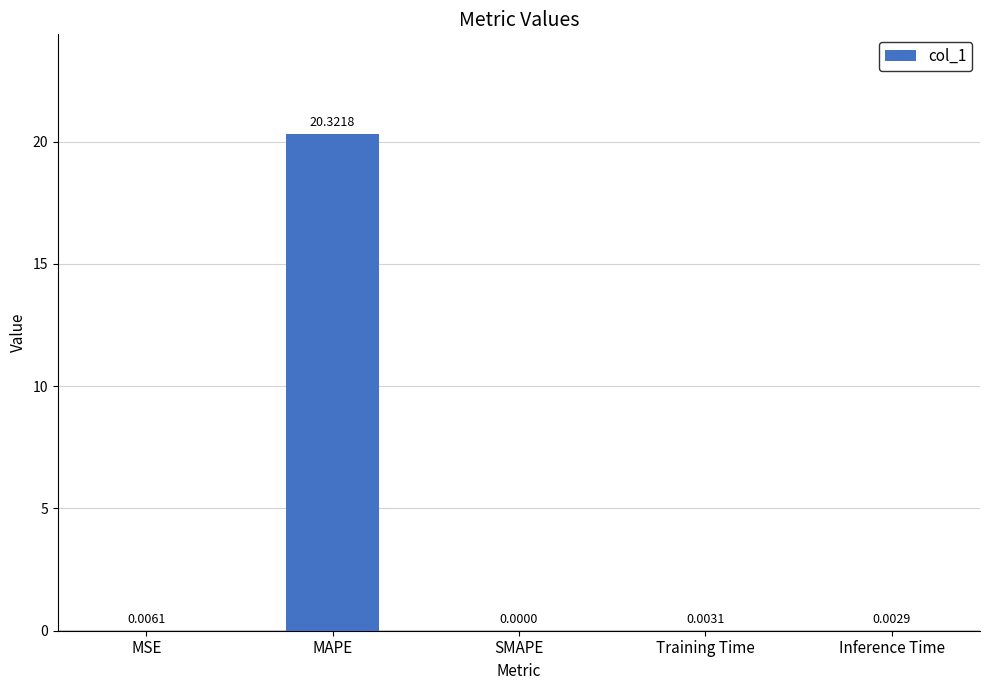

Which has a higher value, MSE or SMAPE?

MSE